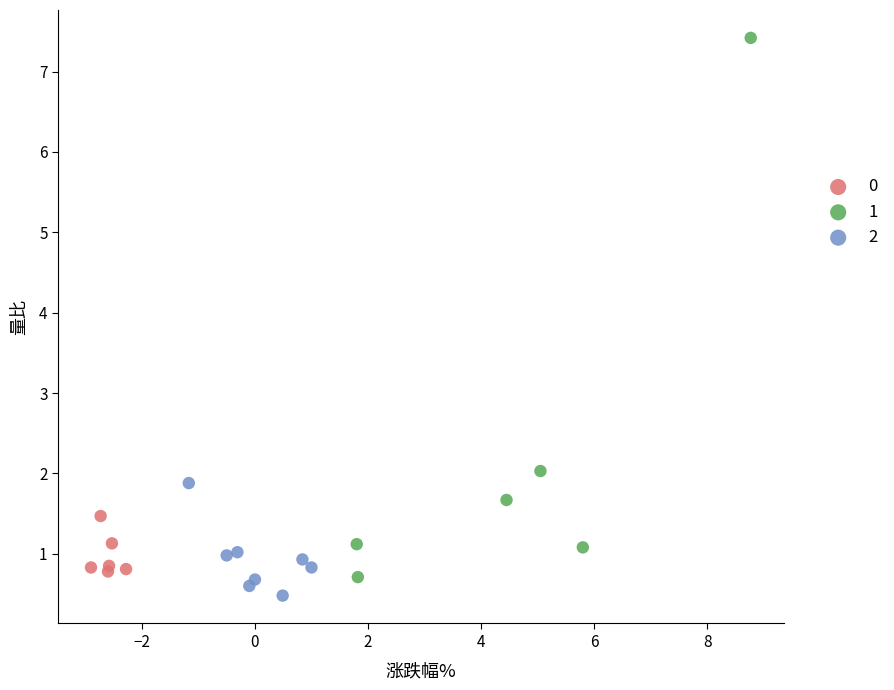

What are all the series names shown in the legend?

0, 1, 2